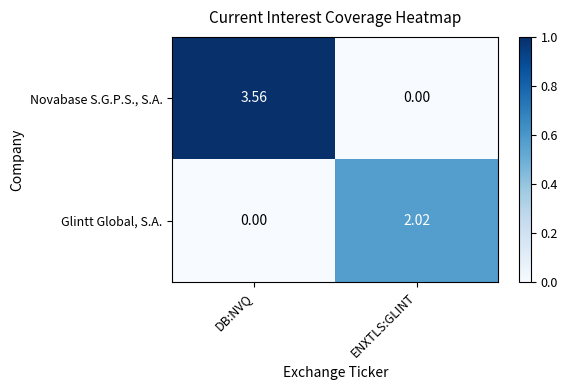

Count the number of categories in the chart.

2